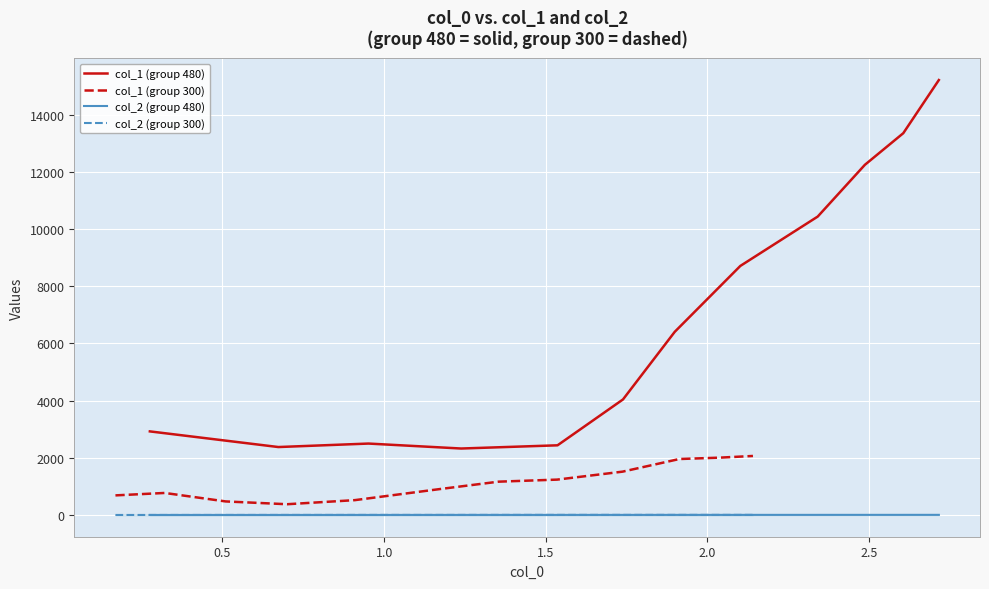

True or false: col_1 (group 480) and col_2 (group 480) intersect in this chart.

False